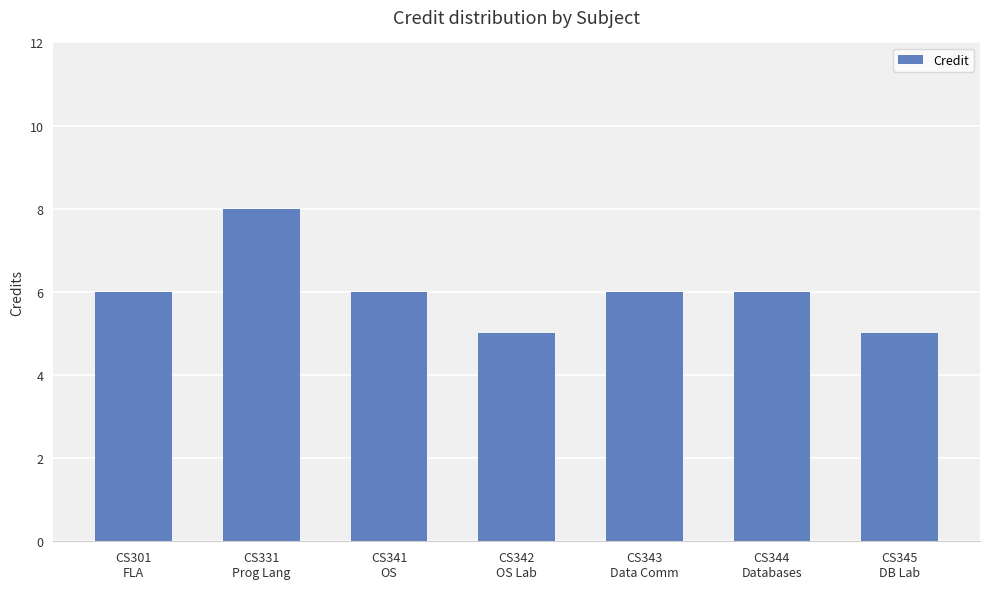

What is the minimum value shown in the chart?

5